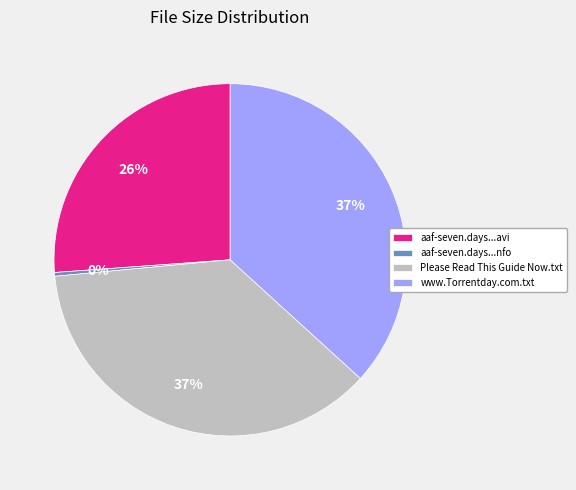

What is the smallest slice in the pie chart?

aaf-seven.days...nfo